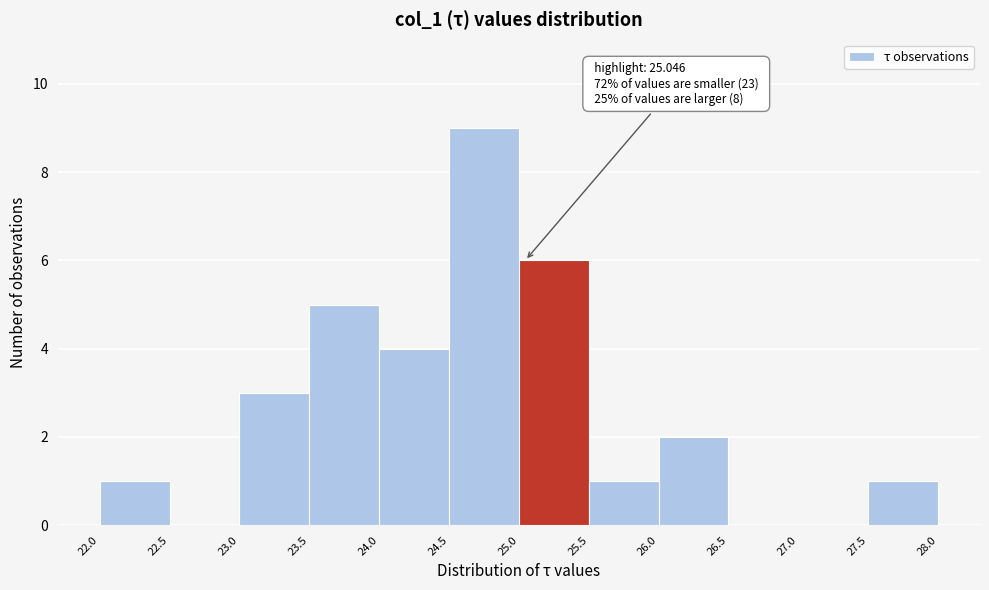

Over which range of the x-axis is the bar tallest?

24.5 to 25.0